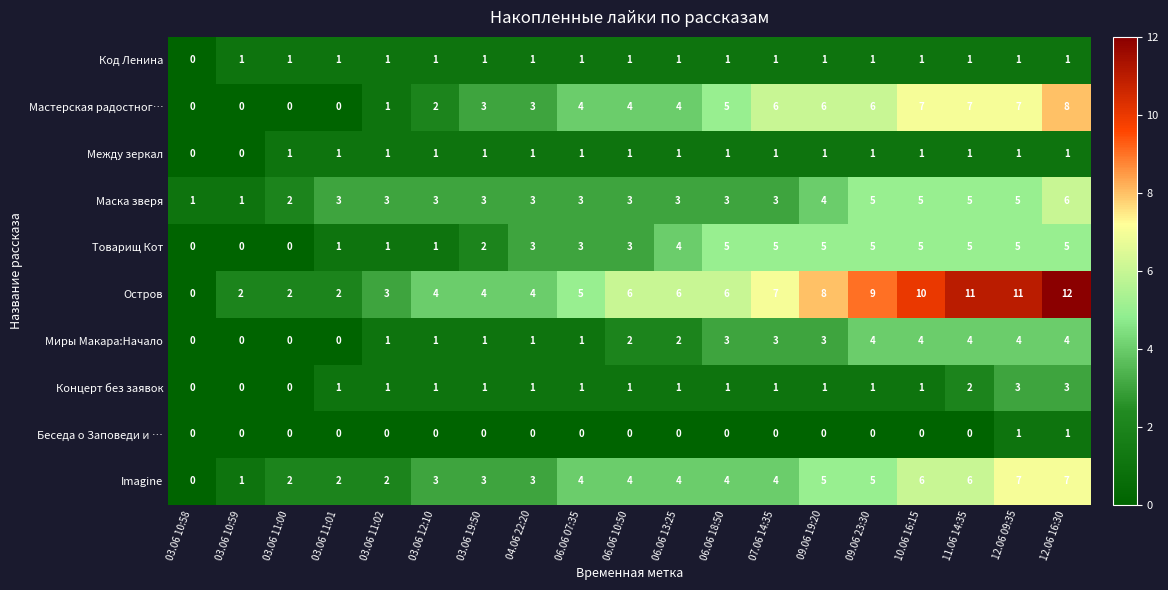

What is the spread (max minus min) of values at 12.06 16:30?

11